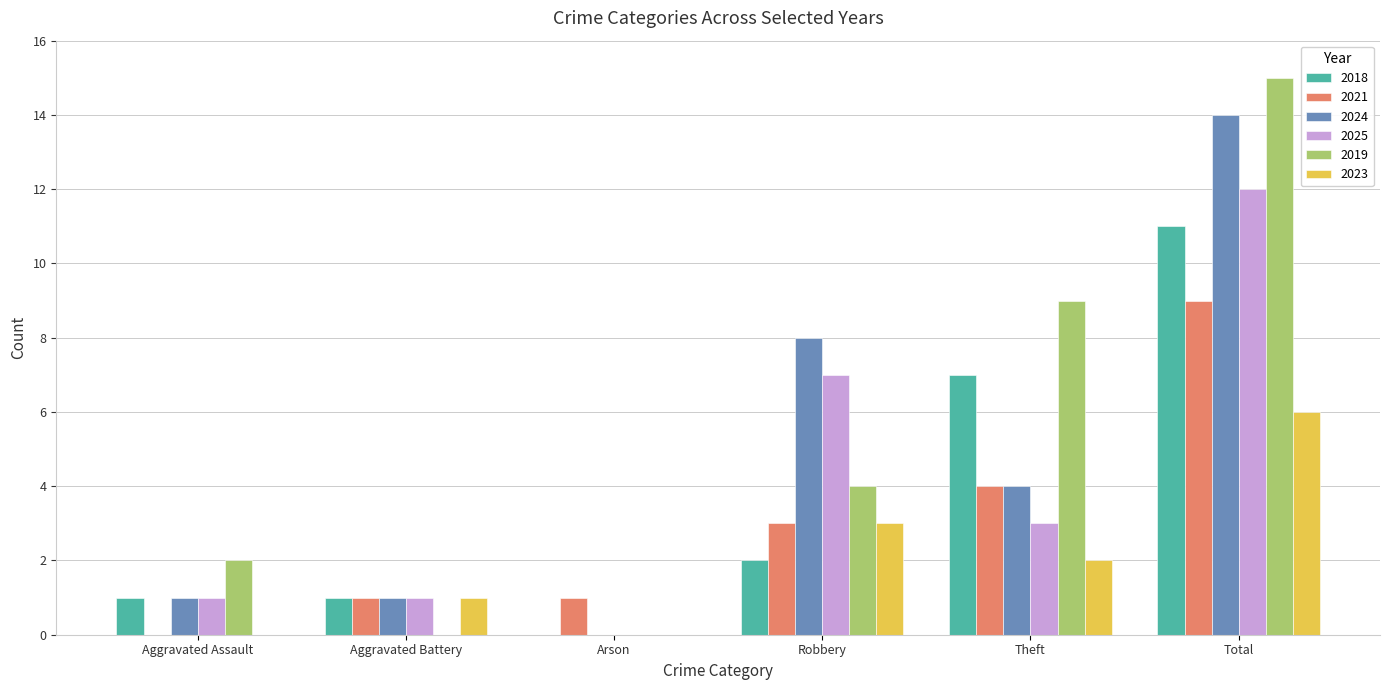

Where is 2018 nearest to the value 5?

Theft